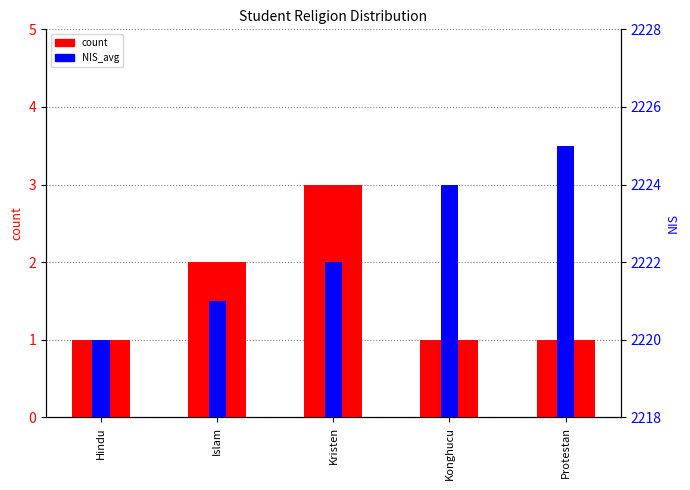

How many series are shown in this chart?

2